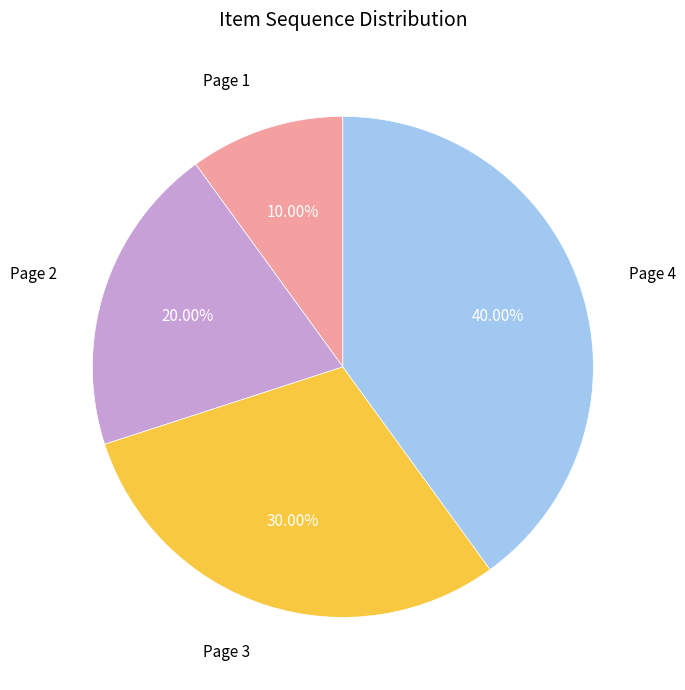

Combined, do Page 4 and Page 2 account for over 50%?

Yes